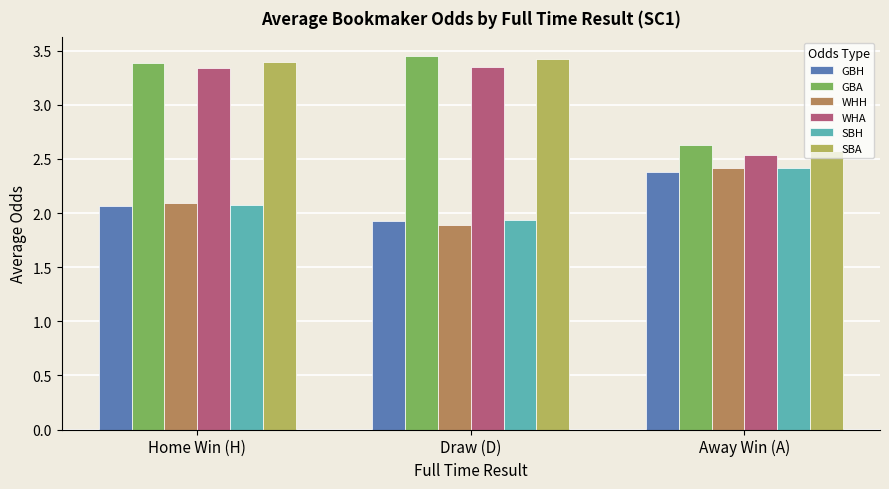

Where does the GBH series first go above 2?

Home Win (H)